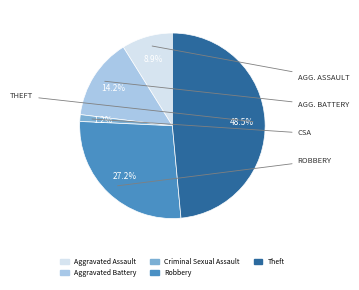

Between Robbery and Criminal Sexual Assault, which is larger?

Robbery